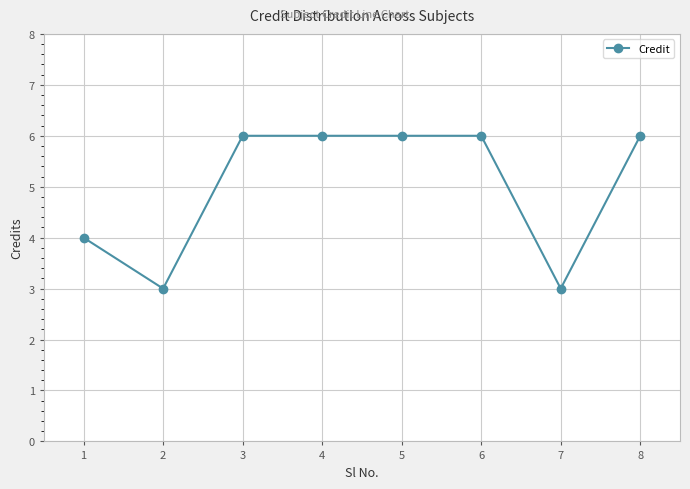

Is this an area chart (filled region under the line)?

No